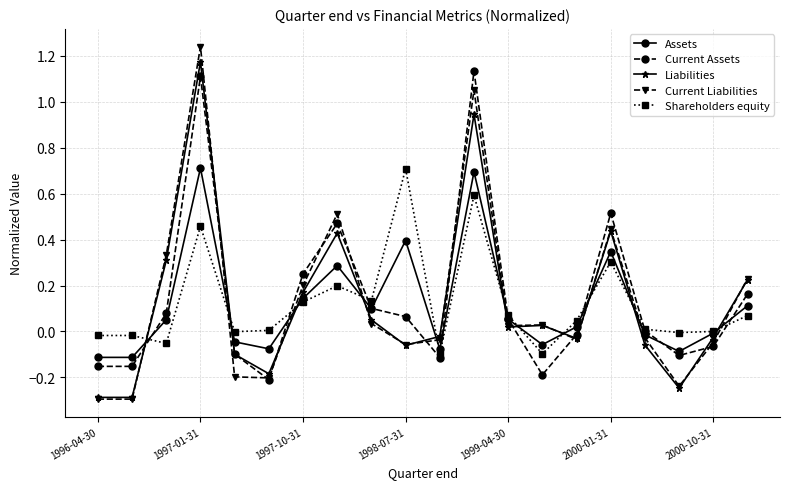

Which series has the largest range (max minus min)?

Current Liabilities